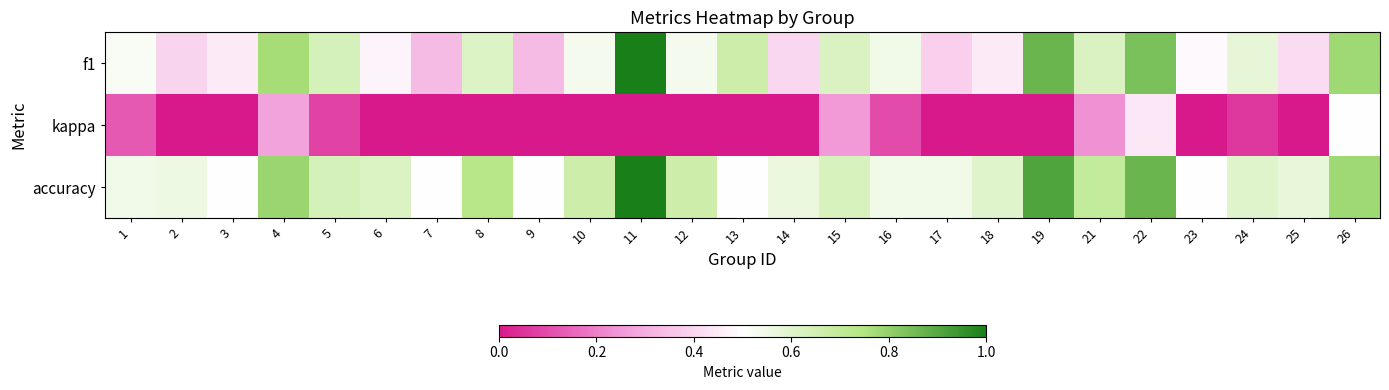

Count the number of data series in this chart.

3